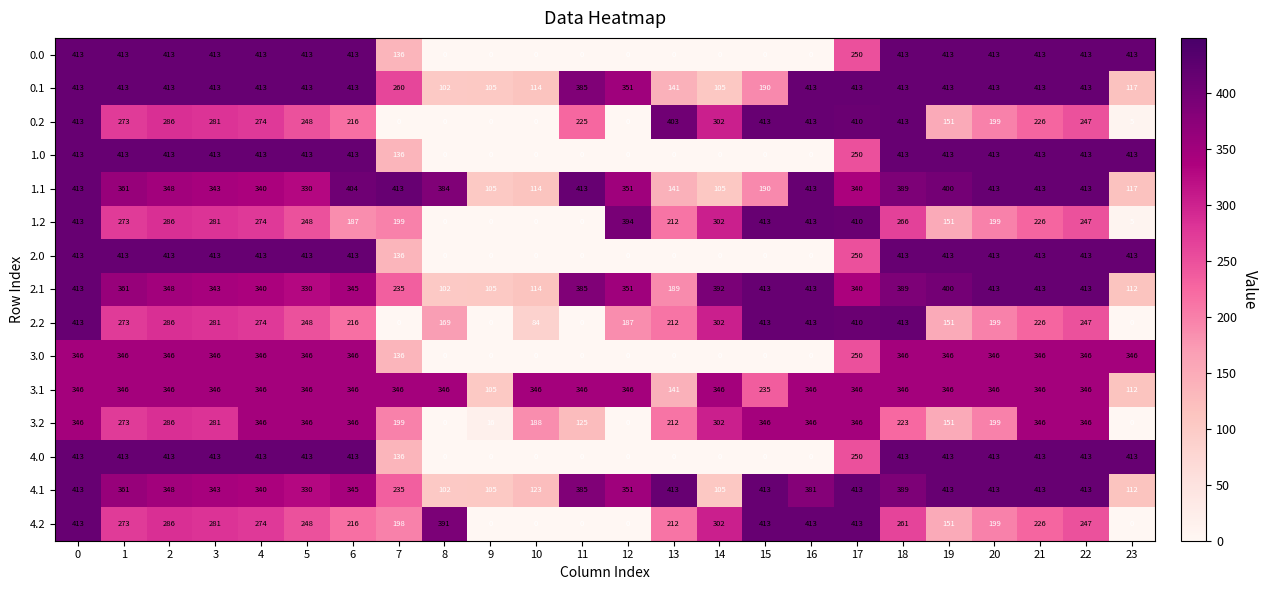

How many data points in 0.1 are less than 413?

10